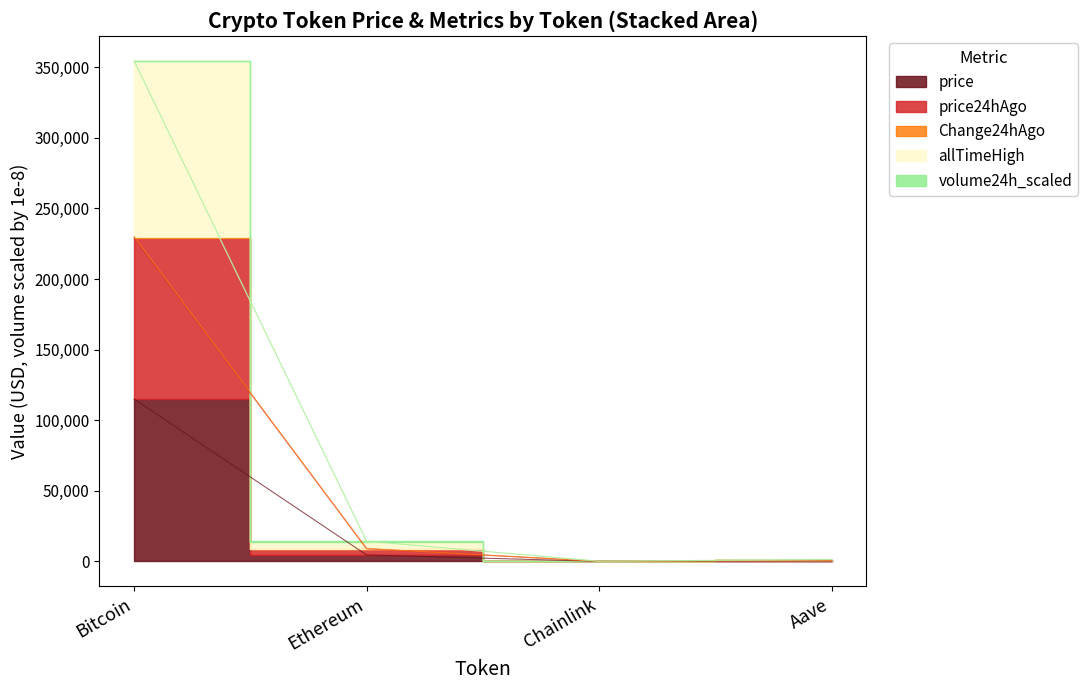

Where is Change24hAgo nearest to the value 177378?

Ethereum